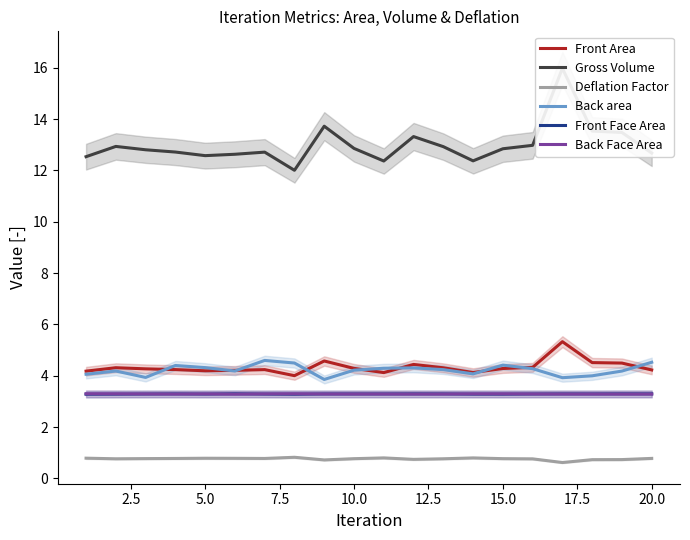

The value of Front Area at 20.0 is 4.2. True or false?

True